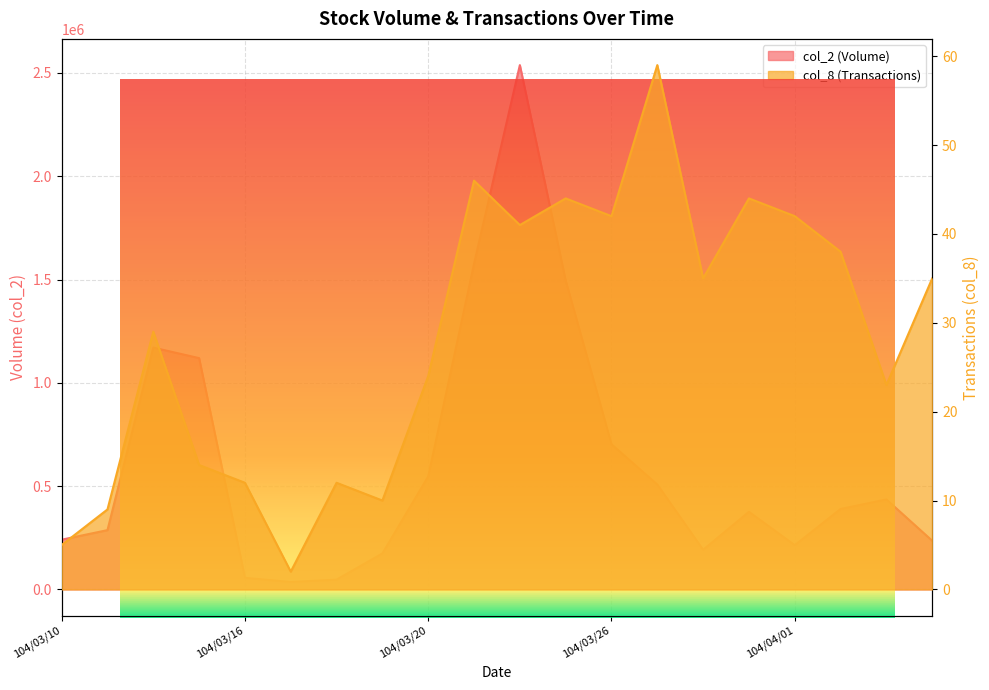

Which has a higher value, 104/03/30 or 104/03/12?

104/03/12